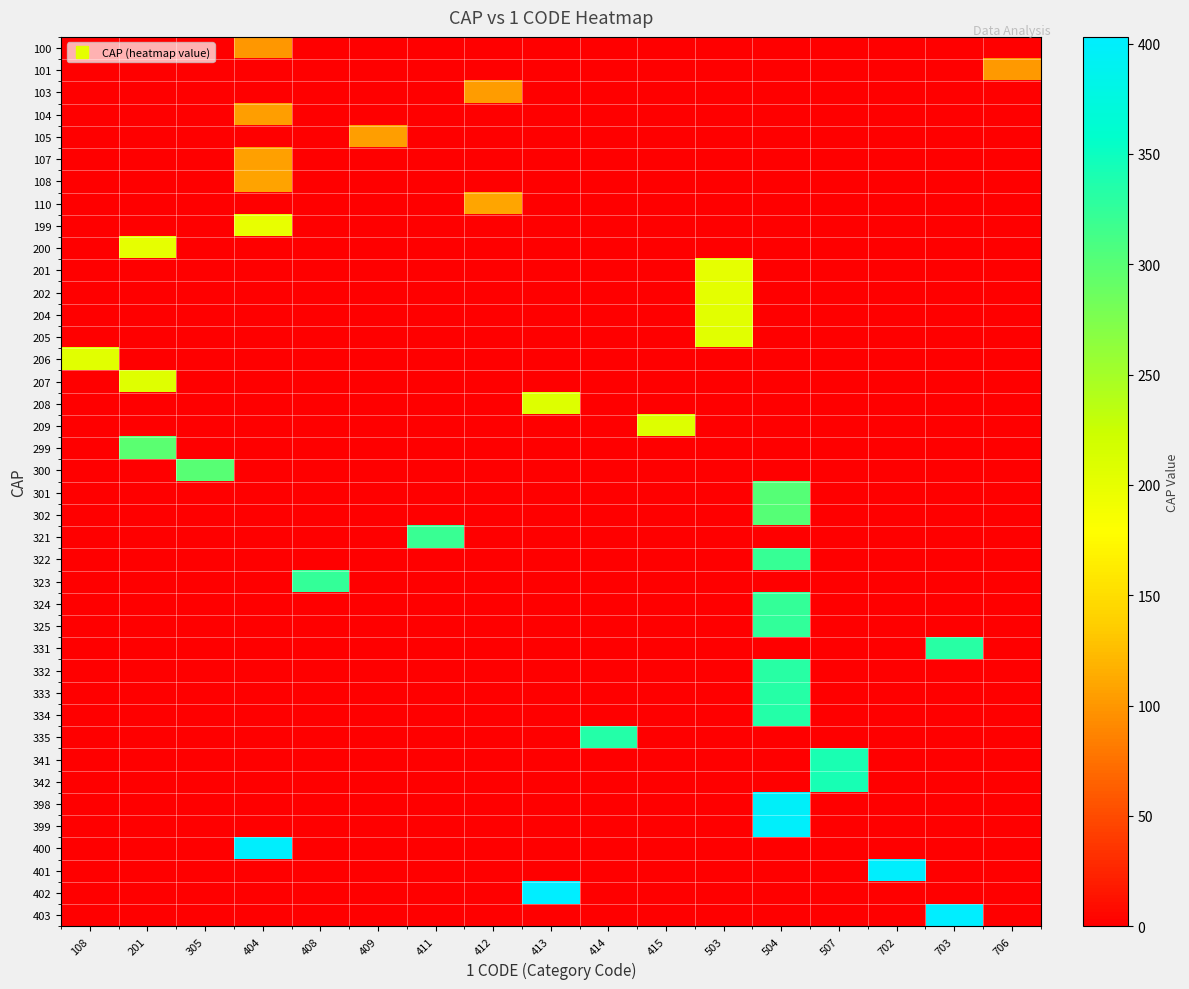

Reading left to right, what are all the values shown in this chart?

row_0: 108=0	201=0	305=0	404=100	408=0	409=0	411=0	412=0	413=0	414=0	415=0	503=0	504=0	507=0	702=0	703=0	706=0
row_1: 108=0	201=0	305=0	404=0	408=0	409=0	411=0	412=0	413=0	414=0	415=0	503=0	504=0	507=0	702=0	703=0	706=101
row_2: 108=0	201=0	305=0	404=0	408=0	409=0	411=0	412=103	413=0	414=0	415=0	503=0	504=0	507=0	702=0	703=0	706=0
row_3: 108=0	201=0	305=0	404=104	408=0	409=0	411=0	412=0	413=0	414=0	415=0	503=0	504=0	507=0	702=0	703=0	706=0
row_4: 108=0	201=0	305=0	404=0	408=0	409=105	411=0	412=0	413=0	414=0	415=0	503=0	504=0	507=0	702=0	703=0	706=0
row_5: 108=0	201=0	305=0	404=107	408=0	409=0	411=0	412=0	413=0	414=0	415=0	503=0	504=0	507=0	702=0	703=0	706=0
row_6: 108=0	201=0	305=0	404=108	408=0	409=0	411=0	412=0	413=0	414=0	415=0	503=0	504=0	507=0	702=0	703=0	706=0
row_7: 108=0	201=0	305=0	404=0	408=0	409=0	411=0	412=110	413=0	414=0	415=0	503=0	504=0	507=0	702=0	703=0	706=0
row_8: 108=0	201=0	305=0	404=199	408=0	409=0	411=0	412=0	413=0	414=0	415=0	503=0	504=0	507=0	702=0	703=0	706=0
row_9: 108=0	201=200	305=0	404=0	408=0	409=0	411=0	412=0	413=0	414=0	415=0	503=0	504=0	507=0	702=0	703=0	706=0
row_10: 108=0	201=0	305=0	404=0	408=0	409=0	411=0	412=0	413=0	414=0	415=0	503=201	504=0	507=0	702=0	703=0	706=0
row_11: 108=0	201=0	305=0	404=0	408=0	409=0	411=0	412=0	413=0	414=0	415=0	503=202	504=0	507=0	702=0	703=0	706=0
row_12: 108=0	201=0	305=0	404=0	408=0	409=0	411=0	412=0	413=0	414=0	415=0	503=204	504=0	507=0	702=0	703=0	706=0
row_13: 108=0	201=0	305=0	404=0	408=0	409=0	411=0	412=0	413=0	414=0	415=0	503=205	504=0	507=0	702=0	703=0	706=0
row_14: 108=206	201=0	305=0	404=0	408=0	409=0	411=0	412=0	413=0	414=0	415=0	503=0	504=0	507=0	702=0	703=0	706=0
row_15: 108=0	201=207	305=0	404=0	408=0	409=0	411=0	412=0	413=0	414=0	415=0	503=0	504=0	507=0	702=0	703=0	706=0
row_16: 108=0	201=0	305=0	404=0	408=0	409=0	411=0	412=0	413=208	414=0	415=0	503=0	504=0	507=0	702=0	703=0	706=0
row_17: 108=0	201=0	305=0	404=0	408=0	409=0	411=0	412=0	413=0	414=0	415=209	503=0	504=0	507=0	702=0	703=0	706=0
row_18: 108=0	201=299	305=0	404=0	408=0	409=0	411=0	412=0	413=0	414=0	415=0	503=0	504=0	507=0	702=0	703=0	706=0
row_19: 108=0	201=0	305=300	404=0	408=0	409=0	411=0	412=0	413=0	414=0	415=0	503=0	504=0	507=0	702=0	703=0	706=0
row_20: 108=0	201=0	305=0	404=0	408=0	409=0	411=0	412=0	413=0	414=0	415=0	503=0	504=301	507=0	702=0	703=0	706=0
row_21: 108=0	201=0	305=0	404=0	408=0	409=0	411=0	412=0	413=0	414=0	415=0	503=0	504=302	507=0	702=0	703=0	706=0
row_22: 108=0	201=0	305=0	404=0	408=0	409=0	411=321	412=0	413=0	414=0	415=0	503=0	504=0	507=0	702=0	703=0	706=0
row_23: 108=0	201=0	305=0	404=0	408=0	409=0	411=0	412=0	413=0	414=0	415=0	503=0	504=322	507=0	702=0	703=0	706=0
row_24: 108=0	201=0	305=0	404=0	408=323	409=0	411=0	412=0	413=0	414=0	415=0	503=0	504=0	507=0	702=0	703=0	706=0
row_25: 108=0	201=0	305=0	404=0	408=0	409=0	411=0	412=0	413=0	414=0	415=0	503=0	504=324	507=0	702=0	703=0	706=0
row_26: 108=0	201=0	305=0	404=0	408=0	409=0	411=0	412=0	413=0	414=0	415=0	503=0	504=325	507=0	702=0	703=0	706=0
row_27: 108=0	201=0	305=0	404=0	408=0	409=0	411=0	412=0	413=0	414=0	415=0	503=0	504=0	507=0	702=0	703=331	706=0
row_28: 108=0	201=0	305=0	404=0	408=0	409=0	411=0	412=0	413=0	414=0	415=0	503=0	504=332	507=0	702=0	703=0	706=0
row_29: 108=0	201=0	305=0	404=0	408=0	409=0	411=0	412=0	413=0	414=0	415=0	503=0	504=333	507=0	702=0	703=0	706=0
row_30: 108=0	201=0	305=0	404=0	408=0	409=0	411=0	412=0	413=0	414=0	415=0	503=0	504=334	507=0	702=0	703=0	706=0
row_31: 108=0	201=0	305=0	404=0	408=0	409=0	411=0	412=0	413=0	414=335	415=0	503=0	504=0	507=0	702=0	703=0	706=0
row_32: 108=0	201=0	305=0	404=0	408=0	409=0	411=0	412=0	413=0	414=0	415=0	503=0	504=0	507=341	702=0	703=0	706=0
row_33: 108=0	201=0	305=0	404=0	408=0	409=0	411=0	412=0	413=0	414=0	415=0	503=0	504=0	507=342	702=0	703=0	706=0
row_34: 108=0	201=0	305=0	404=0	408=0	409=0	411=0	412=0	413=0	414=0	415=0	503=0	504=398	507=0	702=0	703=0	706=0
row_35: 108=0	201=0	305=0	404=0	408=0	409=0	411=0	412=0	413=0	414=0	415=0	503=0	504=399	507=0	702=0	703=0	706=0
row_36: 108=0	201=0	305=0	404=400	408=0	409=0	411=0	412=0	413=0	414=0	415=0	503=0	504=0	507=0	702=0	703=0	706=0
row_37: 108=0	201=0	305=0	404=0	408=0	409=0	411=0	412=0	413=0	414=0	415=0	503=0	504=0	507=0	702=401	703=0	706=0
row_38: 108=0	201=0	305=0	404=0	408=0	409=0	411=0	412=0	413=402	414=0	415=0	503=0	504=0	507=0	702=0	703=0	706=0
row_39: 108=0	201=0	305=0	404=0	408=0	409=0	411=0	412=0	413=0	414=0	415=0	503=0	504=0	507=0	702=0	703=403	706=0